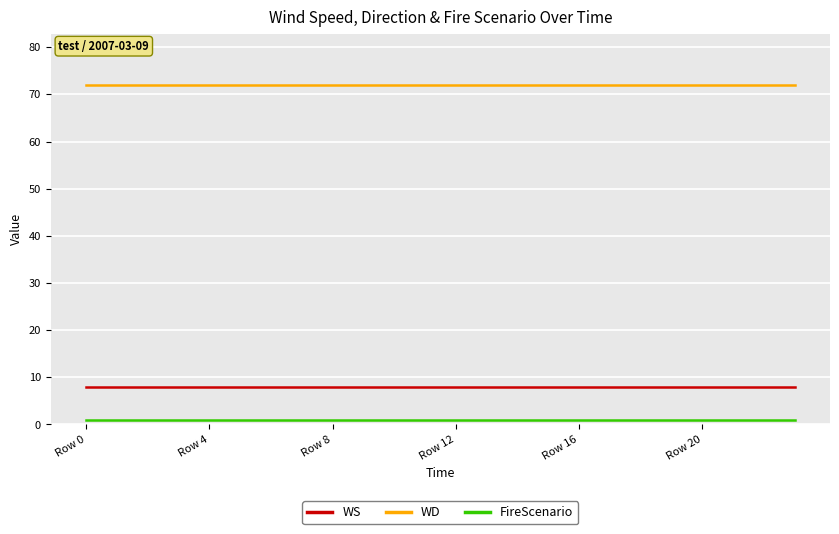

Does the chart display data point markers on the line(s)?

No